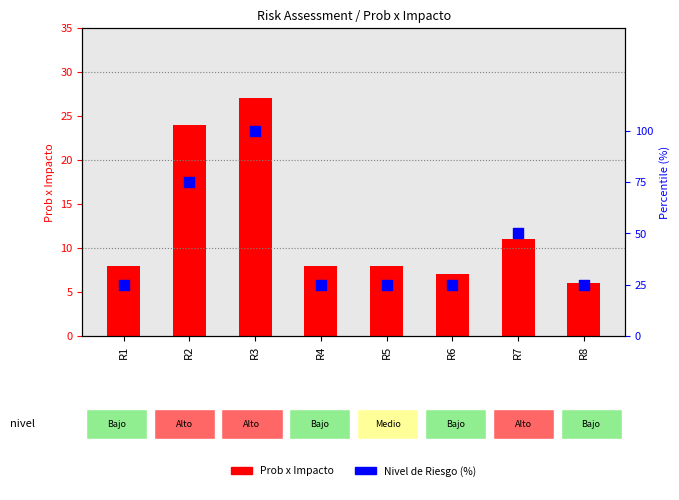

Is the value of Prob x Impacto at R1 greater than the value of Nivel de Riesgo (%) at R5?

No